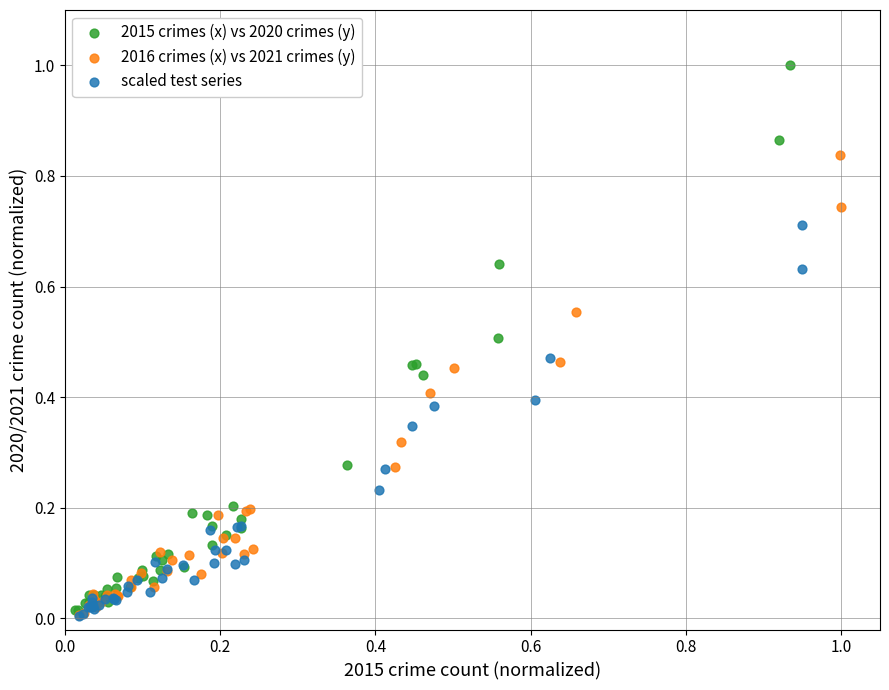

What are all the series names shown in the legend?

2015 crimes (x) vs 2020 crimes (y), 2016 crimes (x) vs 2021 crimes (y), scaled test series